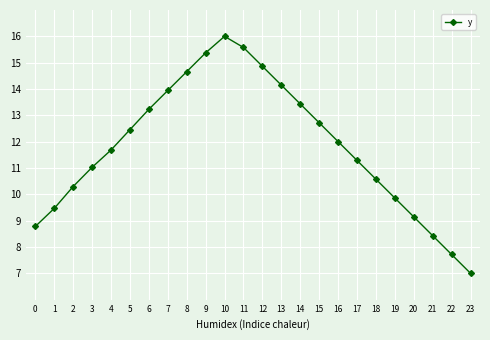

Reading left to right, transcribe all the data shown in this chart.

0=8.8	1=9.5	2=10.3	3=11.0	4=11.7	5=12.5	6=13.2	7=13.9	8=14.7	9=15.4	10=16.0	11=15.6	12=14.9	13=14.1	14=13.4	15=12.7	16=12.0	17=11.3	18=10.6	19=9.9	20=9.1	21=8.4	22=7.7	23=7.0